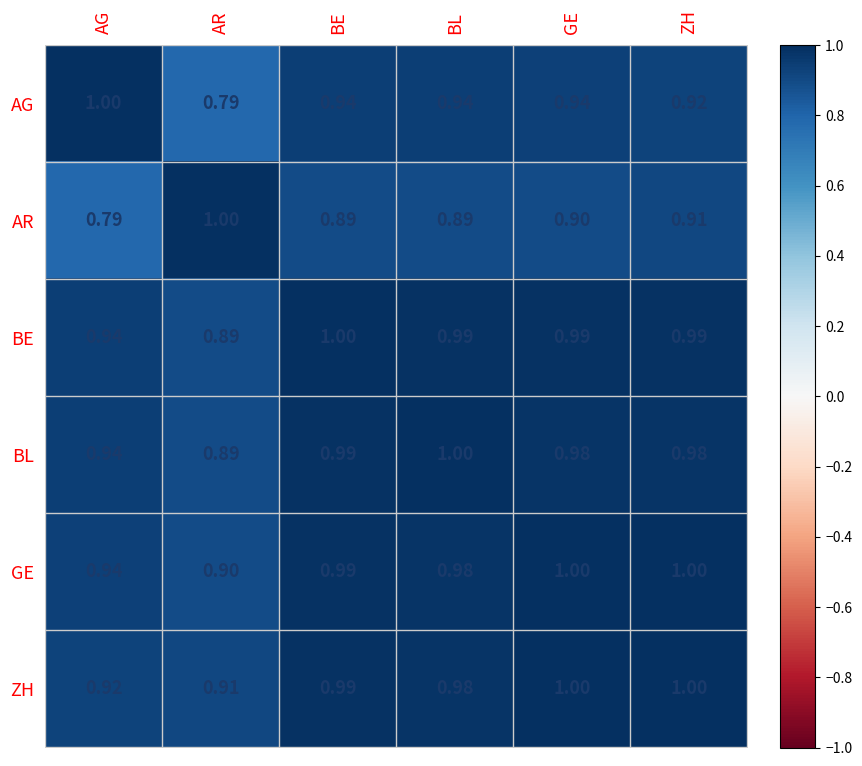

At which category is the sum across all series the highest?

GE